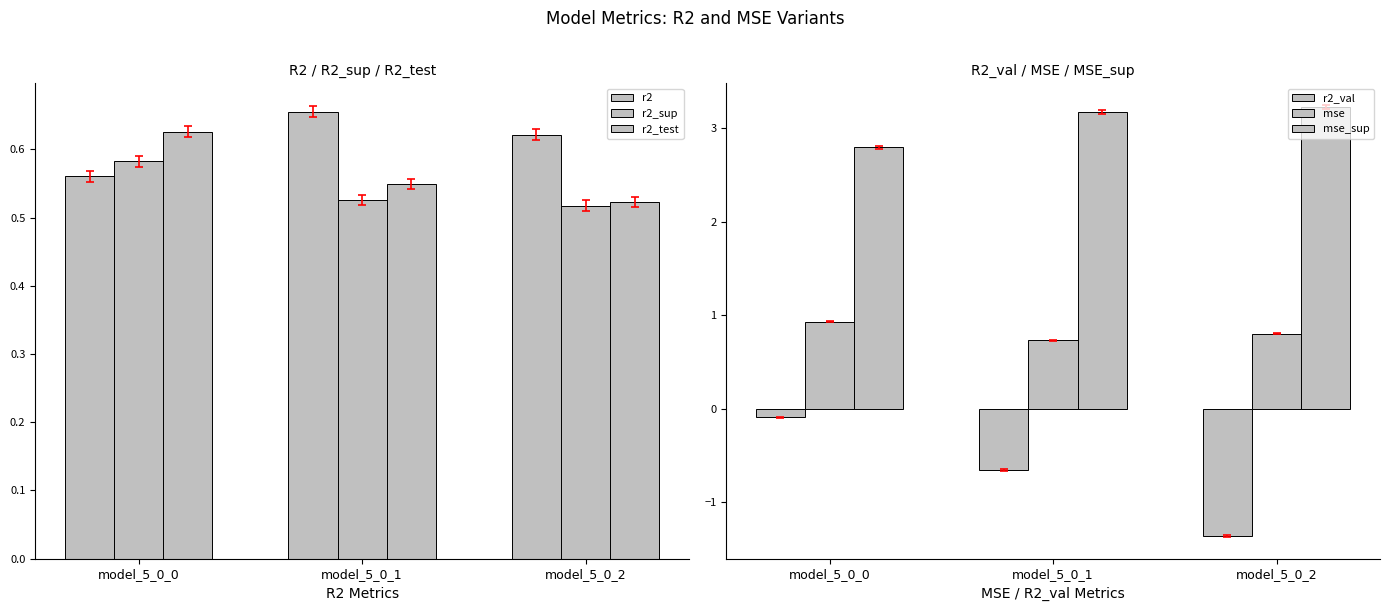

Rank the series by their maximum value, from lowest to highest.

r2_val, r2_sup, r2_test, r2, mse, mse_sup